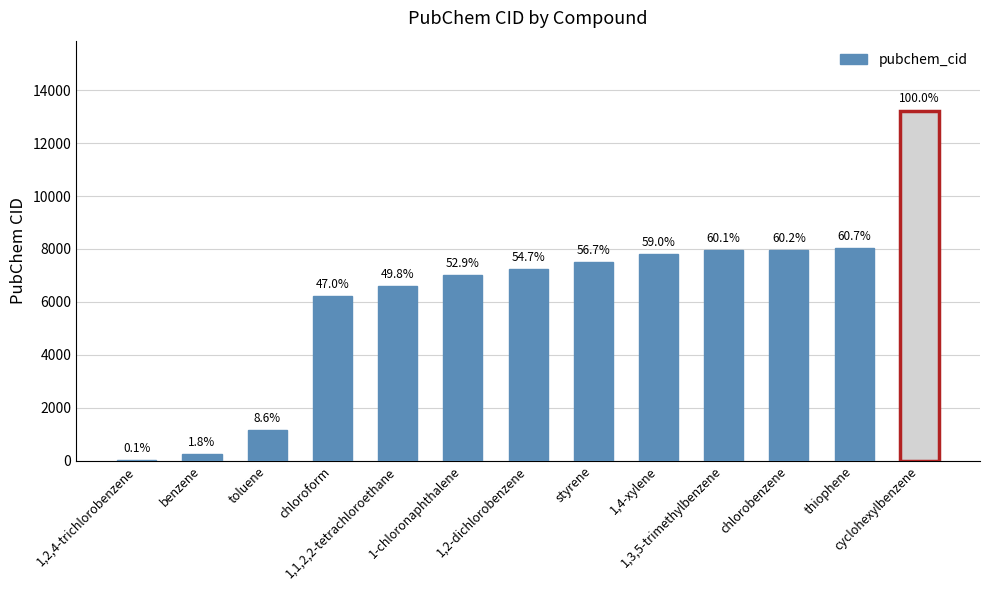

Rank the categories by value from lowest to highest.

1,2,4-trichlorobenzene, benzene, toluene, chloroform, 1,1,2,2-tetrachloroethane, 1-chloronaphthalene, 1,2-dichlorobenzene, styrene, 1,4-xylene, 1,3,5-trimethylbenzene, chlorobenzene, thiophene, cyclohexylbenzene